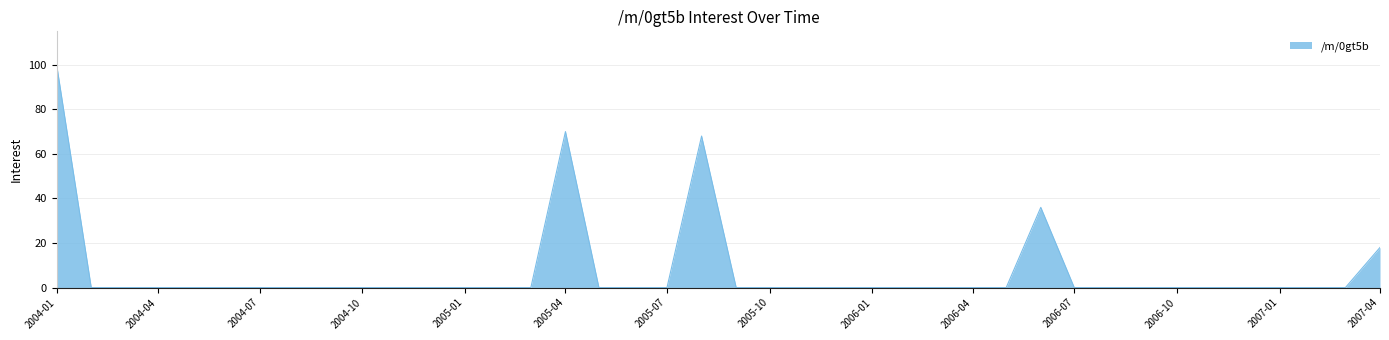

What is the sum of all values?

292